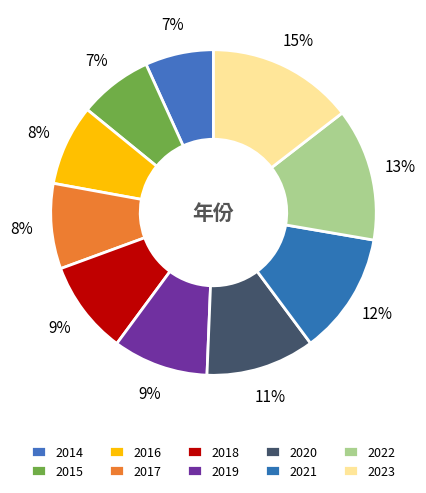

How much of the chart is everything except 2020?

89.2%